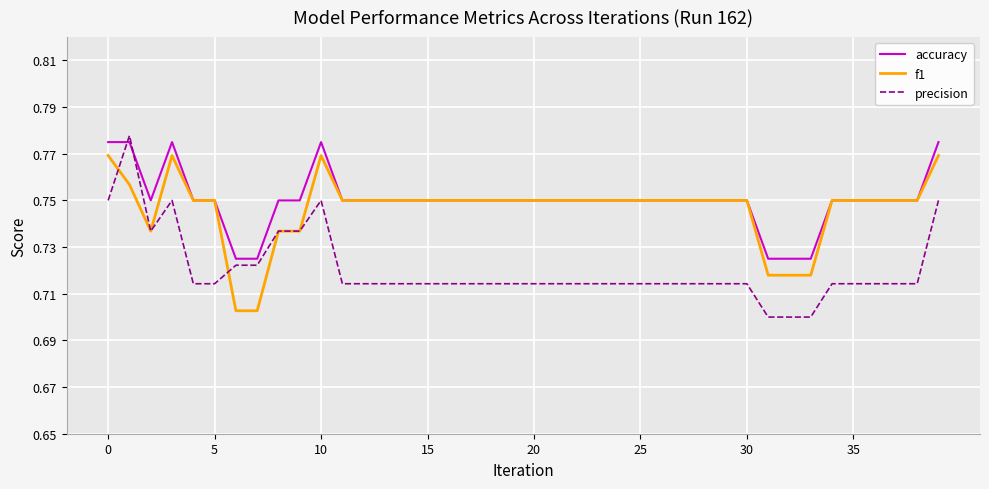

Which series has the largest range (max minus min)?

precision